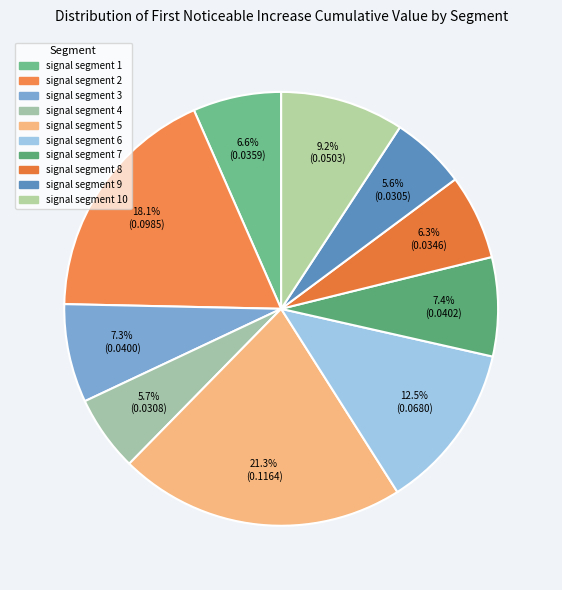

Which slice is the largest?

signal segment 5